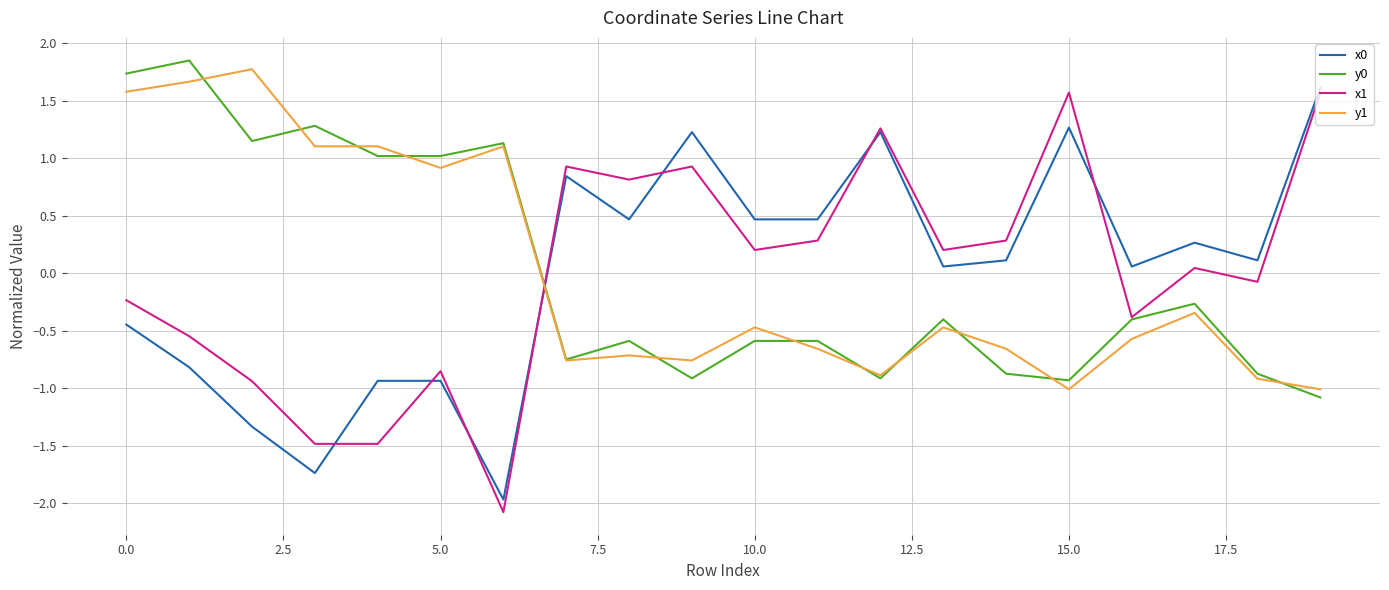

What is the highest value of the x0 series?

1.6